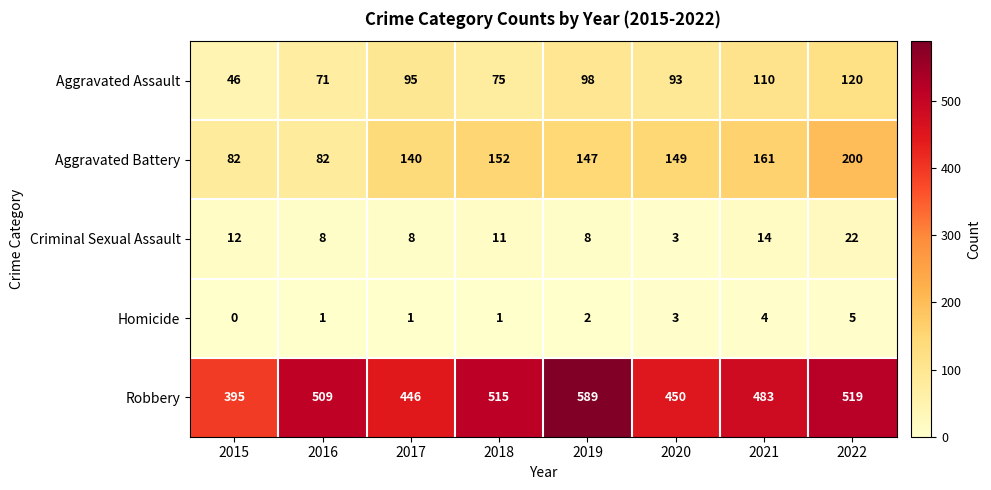

Between 2015 and 2022, which series saw the biggest shift?

Robbery